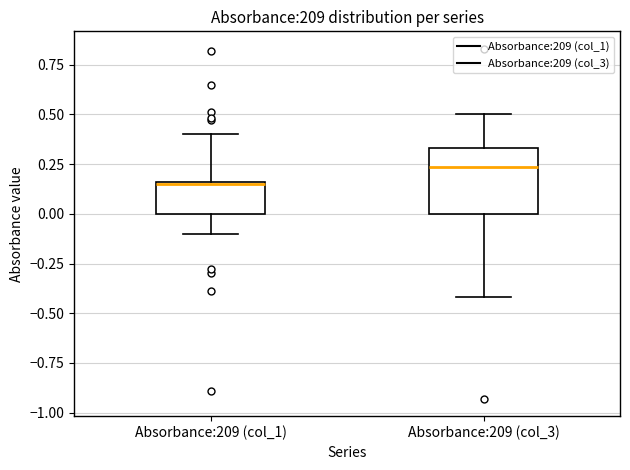

Reading left to right, read every box against the y-axis: the position of its median line, the range the box covers, and the ends of its whiskers. The values are not printed on the chart, so give them approximately, as read against the axis.

Absorbance:209 (col_1): median 0.15, box 0.00 to 0.15, whiskers -0.10 to 0.40
Absorbance:209 (col_3): median 0.25, box 0.00 to 0.35, whiskers -0.40 to 0.50